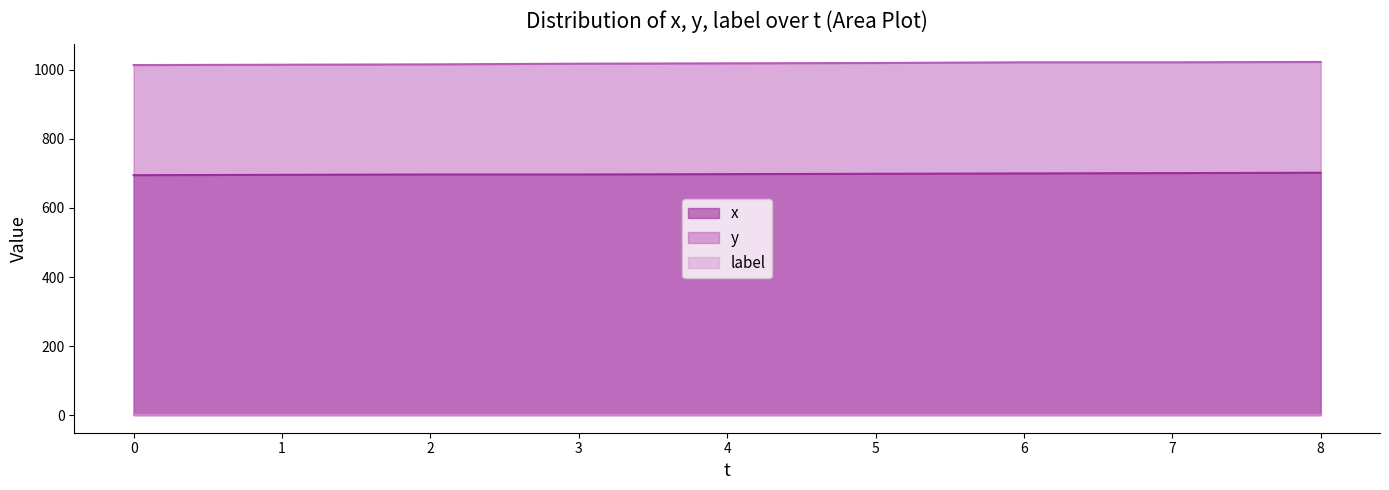

How many lines are shown in the chart?

3